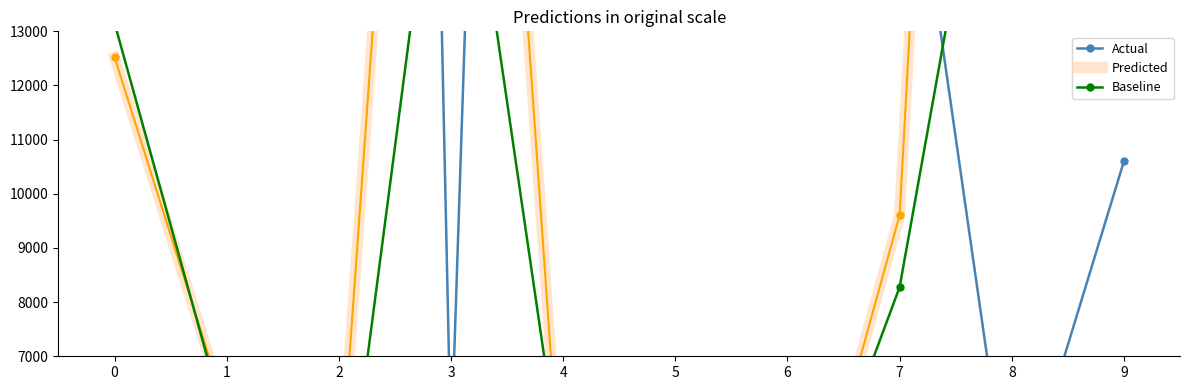

Rank the series at 4 from highest to lowest value.

Actual, Baseline, Predicted